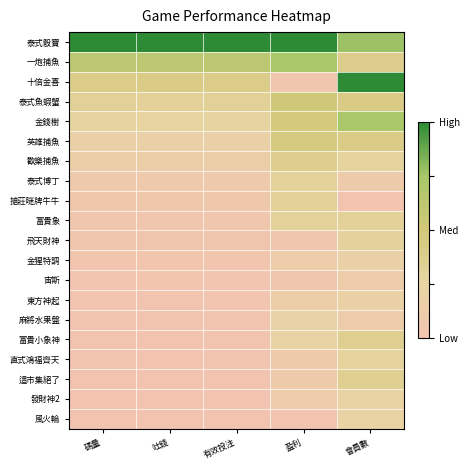

What is the spread (max minus min) of values at 有效投注?

1.0